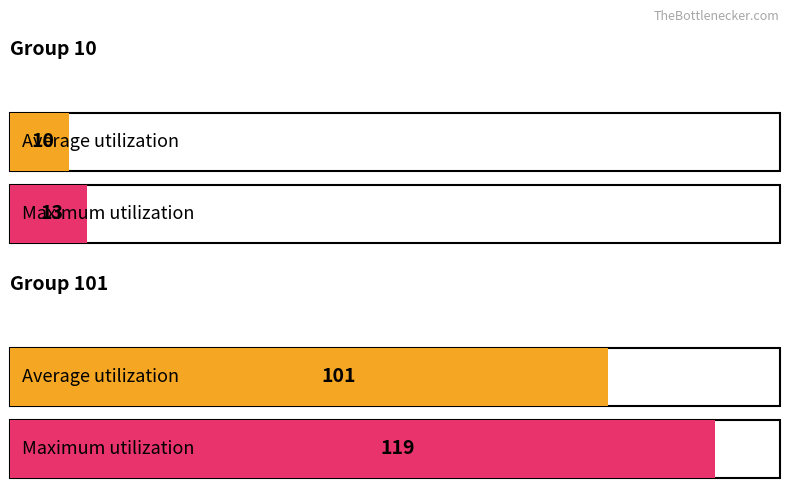

What is the value of the Average utilization bar at the 2nd from the left?

101